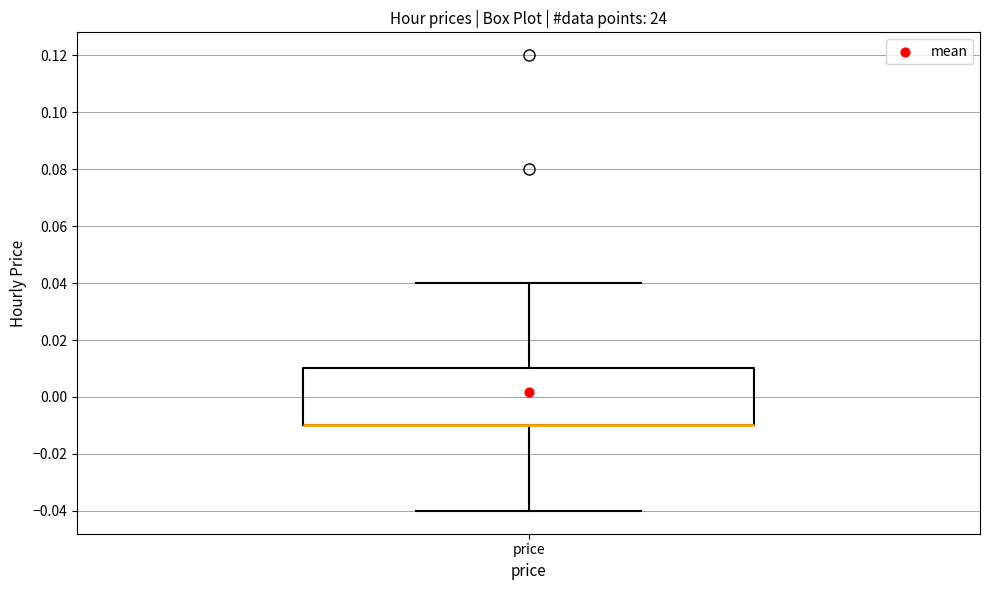

Read this box plot against the y-axis: the position of the median line, the range covered by the box, and the ends of both whiskers. The values are not printed on the chart, so give them approximately, as read against the axis.

median -0.01 (drawn on the box's lower edge), box -0.01 to 0.01, whiskers -0.04 to 0.04